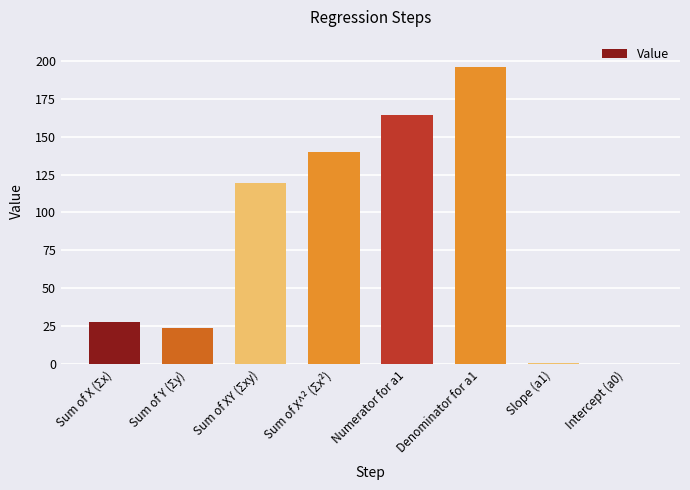

Which category has the highest value across all series?

Denominator for a1